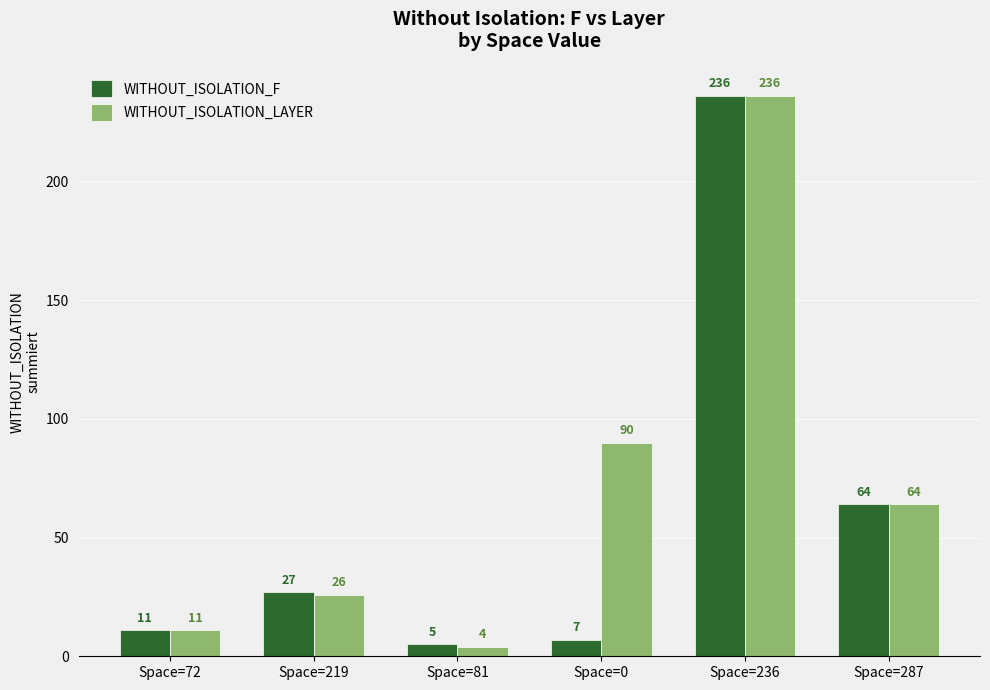

What is the lowest value of the WITHOUT_ISOLATION_F series?

5